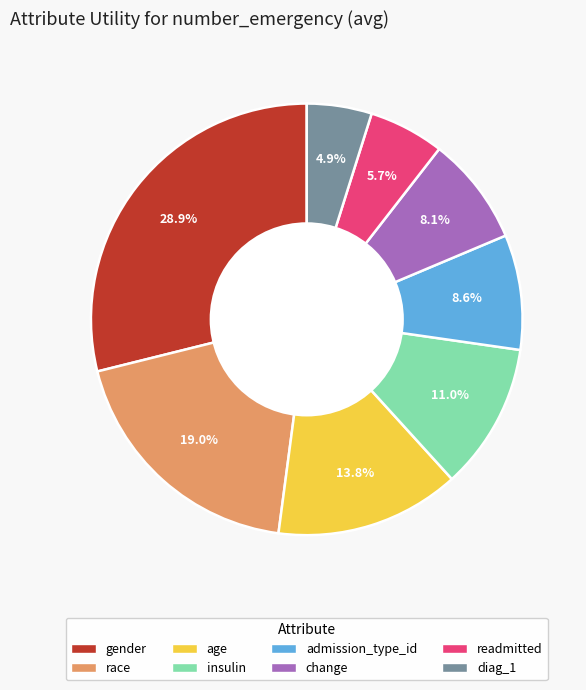

What percentage is the diag_1 slice, to the nearest percent?

5%